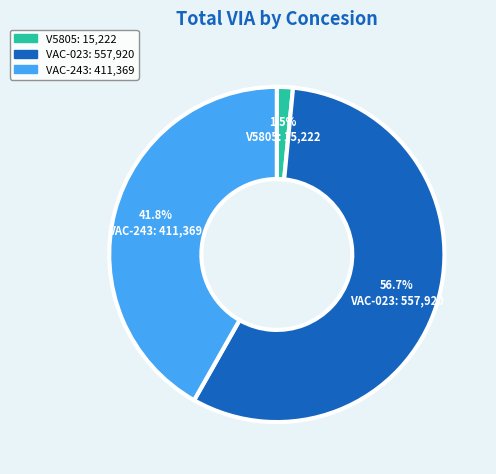

What portion of the pie excludes VAC-023?

43.3%